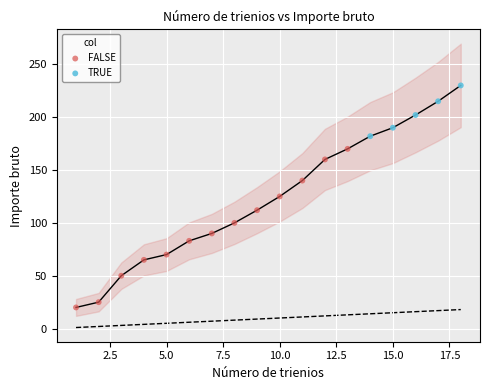

Which series has the widest spread of Y values?

FALSE